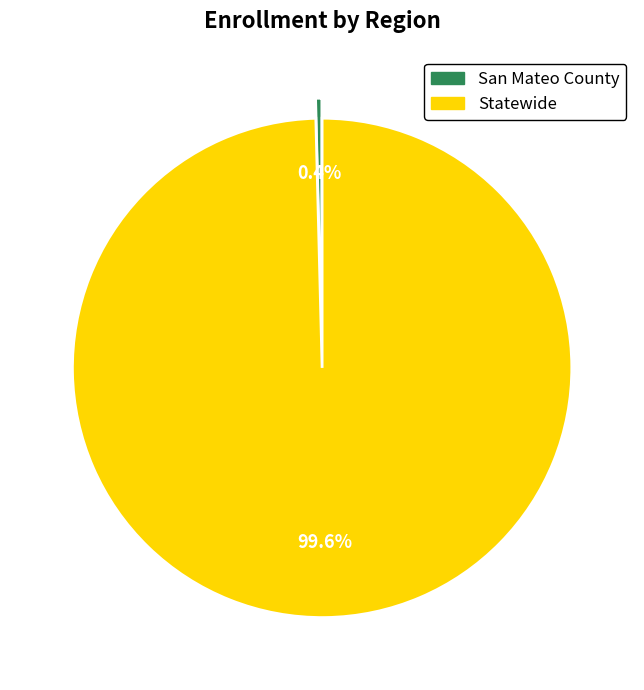

Between Statewide and San Mateo County, which is larger?

Statewide